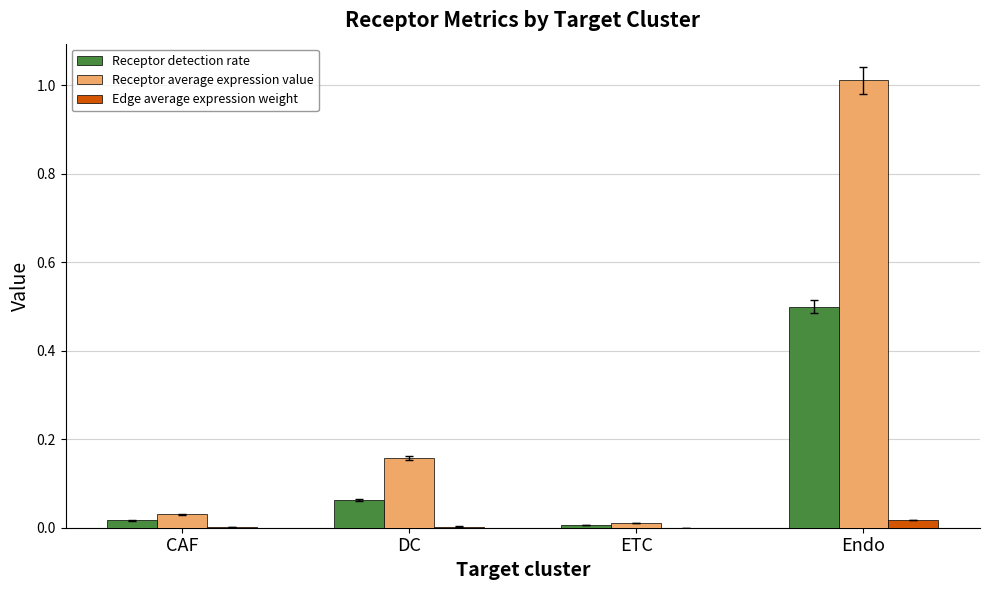

Which series changed the most between CAF and DC?

Receptor average expression value